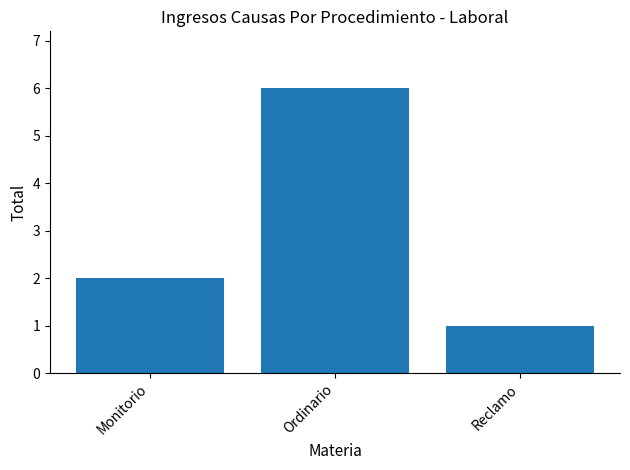

How many distinct data groups are displayed?

1